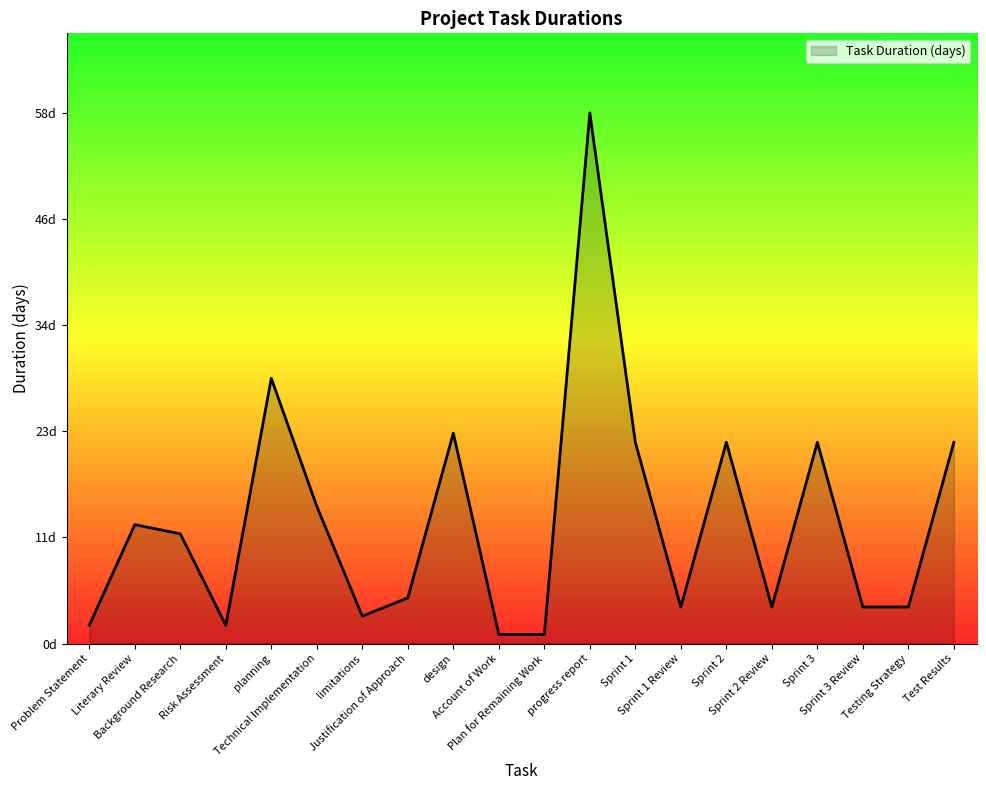

The chart shows a value of 5 at limitations. True or false?

False